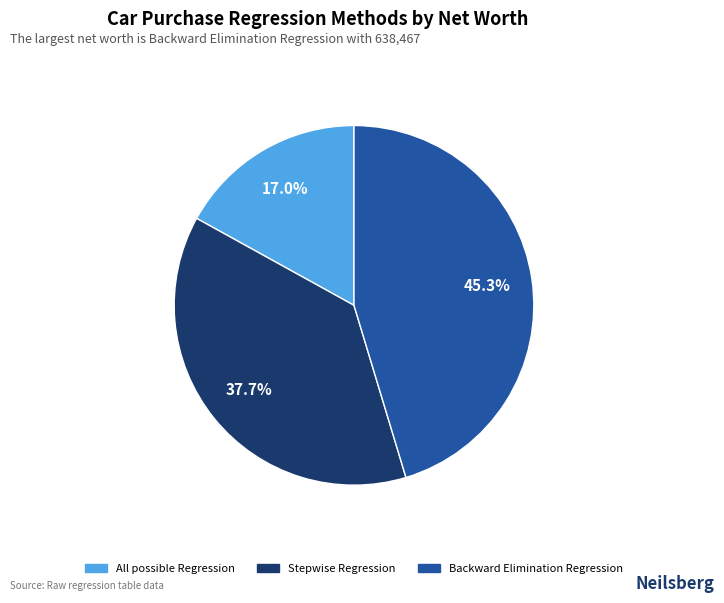

To the nearest percent, what is the difference between the Backward Elimination Regression and Stepwise Regression slice percentages?

8%